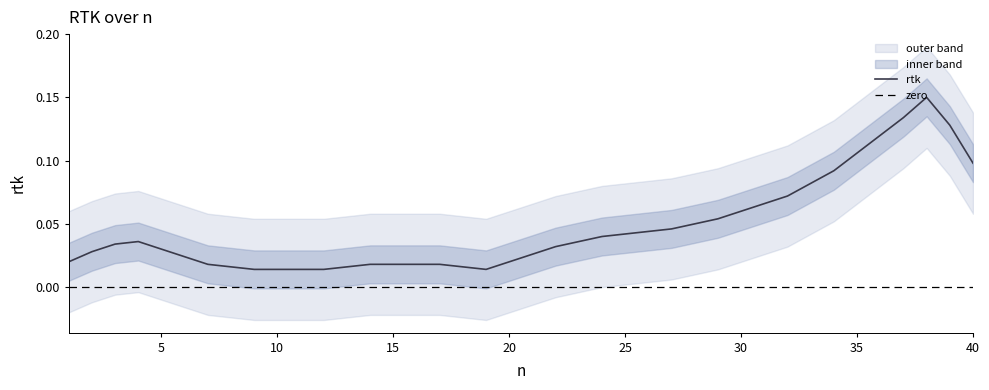

The chart shows a value of 0.1 at 30. True or false?

True